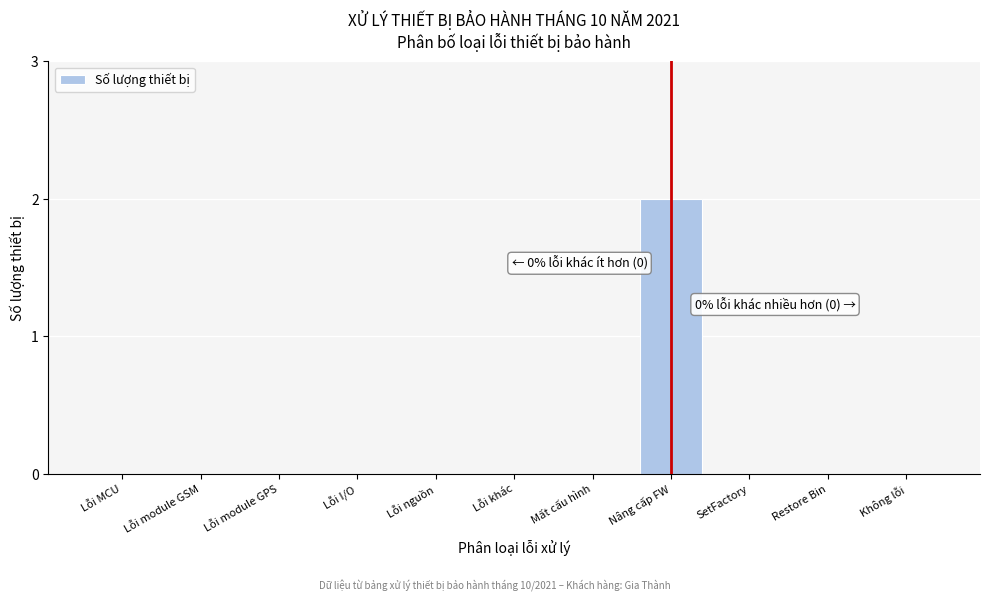

Reading left to right, transcribe all the data shown in this chart.

Lỗi MCU=0	Lỗi module GSM=0	Lỗi module GPS=0	Lỗi I/O=0	Lỗi nguồn=0	Lỗi khác=0	Mất cấu hình=0	Nâng cấp FW=2	SetFactory=0	Restore Bin=0	Không lỗi=0